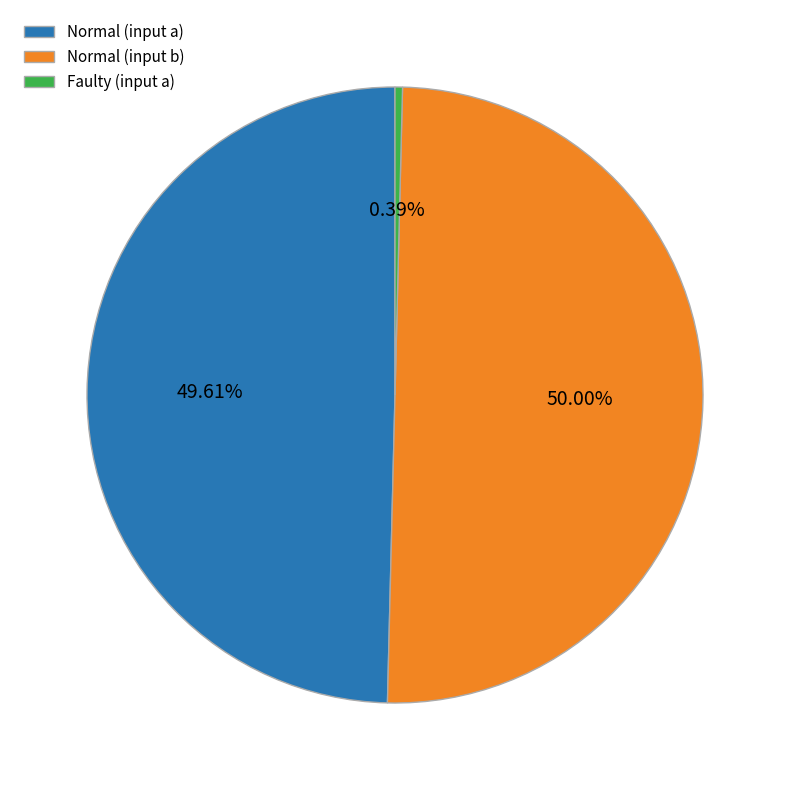

Do Normal (input b) and Faulty (input a) together represent more than half of the pie?

Yes